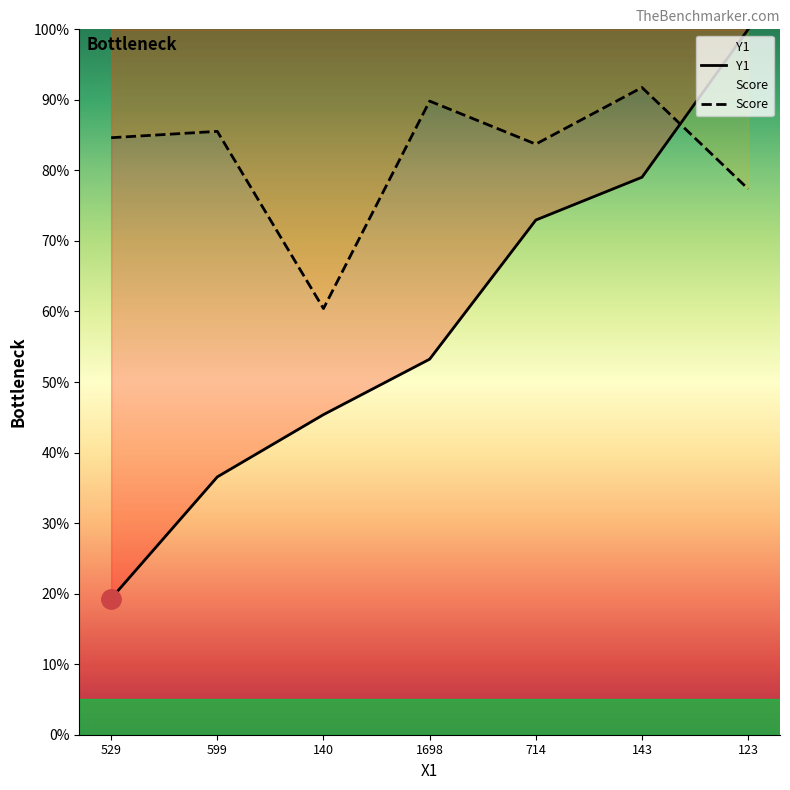

List the labels in order of Y1 value, largest first.

123, 143, 714, 1698, 140, 599, 529